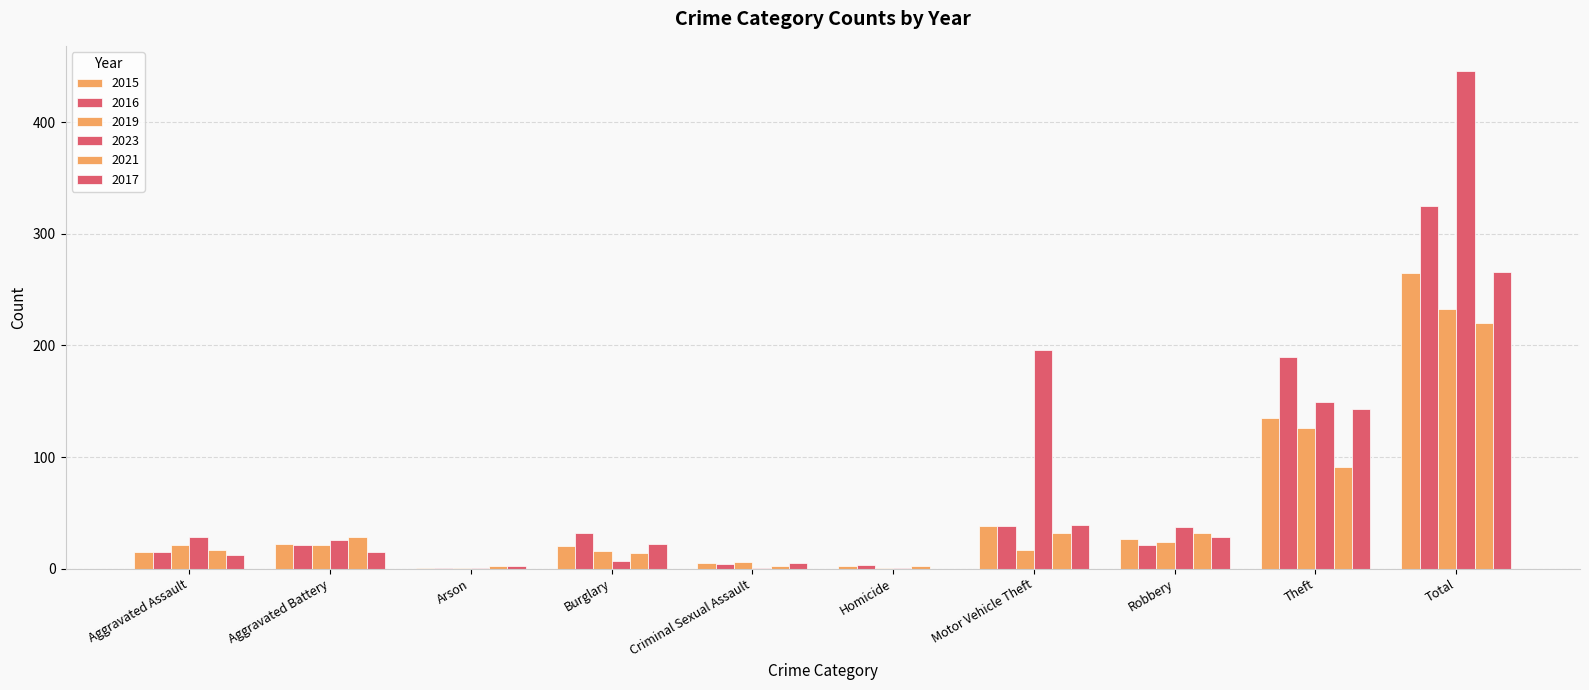

Reading left to right, extract all data points from this chart.

2015: Aggravated Assault=15	Aggravated Battery=22	Arson=1	Burglary=20	Criminal Sexual Assault=5	Homicide=2	Motor Vehicle Theft=38	Robbery=27	Theft=135	Total=265
2016: Aggravated Assault=15	Aggravated Battery=21	Arson=1	Burglary=32	Criminal Sexual Assault=4	Homicide=3	Motor Vehicle Theft=38	Robbery=21	Theft=190	Total=325
2019: Aggravated Assault=21	Aggravated Battery=21	Arson=1	Burglary=16	Criminal Sexual Assault=6	Homicide=1	Motor Vehicle Theft=17	Robbery=24	Theft=126	Total=233
2023: Aggravated Assault=28	Aggravated Battery=26	Arson=1	Burglary=7	Criminal Sexual Assault=1	Homicide=1	Motor Vehicle Theft=196	Robbery=37	Theft=149	Total=446
2021: Aggravated Assault=17	Aggravated Battery=28	Arson=2	Burglary=14	Criminal Sexual Assault=2	Homicide=2	Motor Vehicle Theft=32	Robbery=32	Theft=91	Total=220
2017: Aggravated Assault=12	Aggravated Battery=15	Arson=2	Burglary=22	Criminal Sexual Assault=5	Homicide=0	Motor Vehicle Theft=39	Robbery=28	Theft=143	Total=266